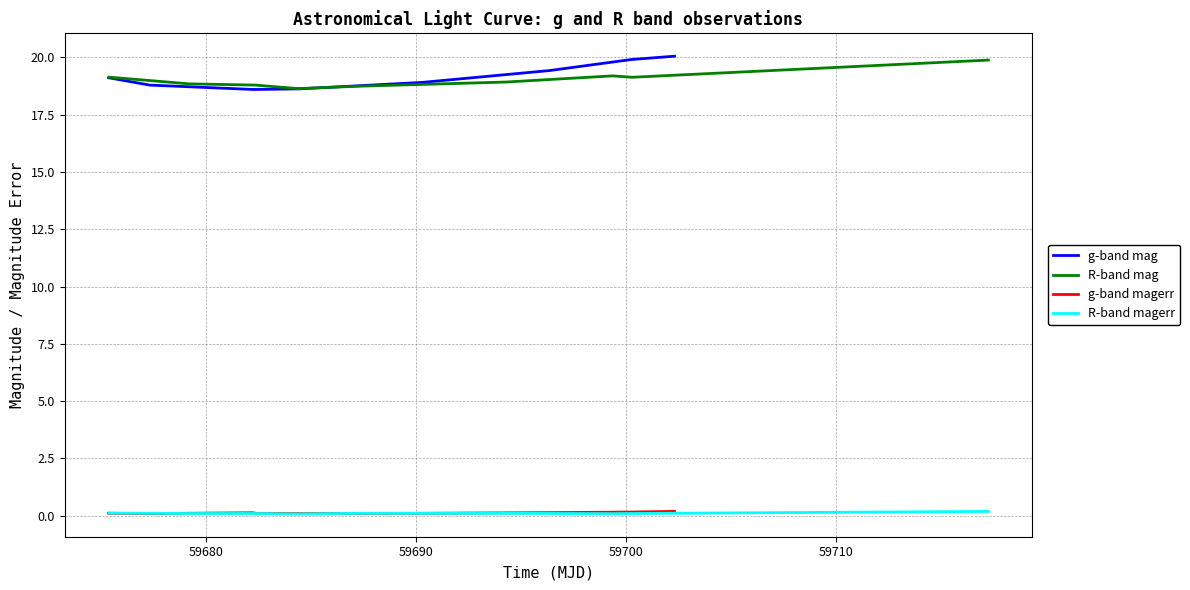

List the series in order of their peak value, lowest first.

R-band magerr, g-band magerr, R-band mag, g-band mag